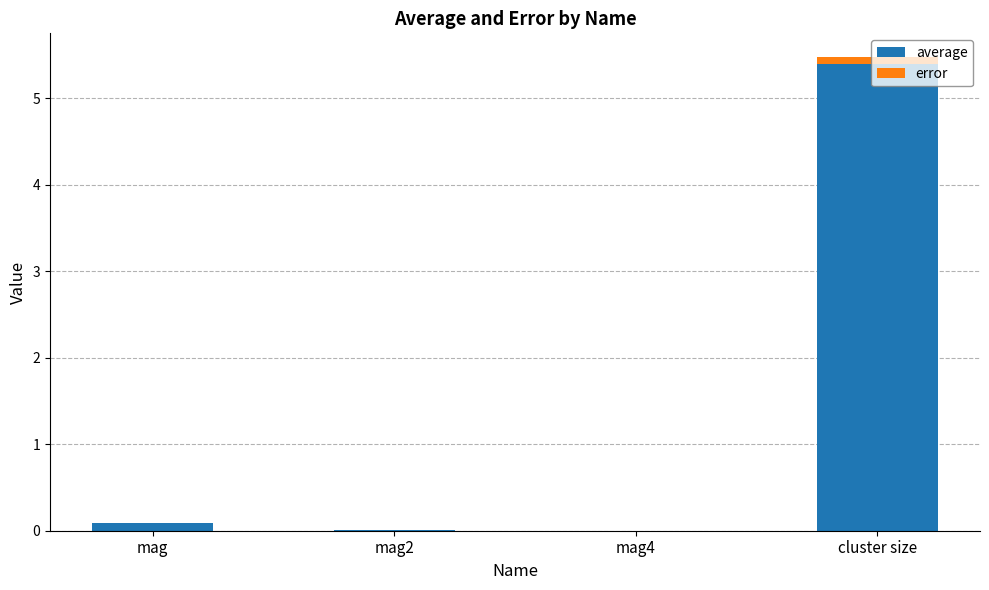

What are all the series names shown in the legend?

average, error